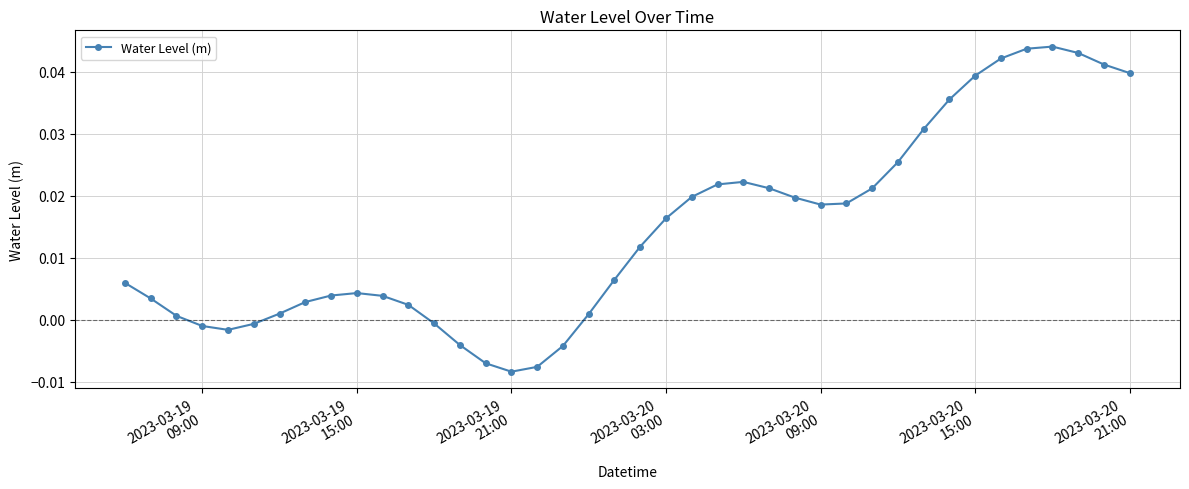

True or false: there are more than 1 points higher than both neighbors.

True